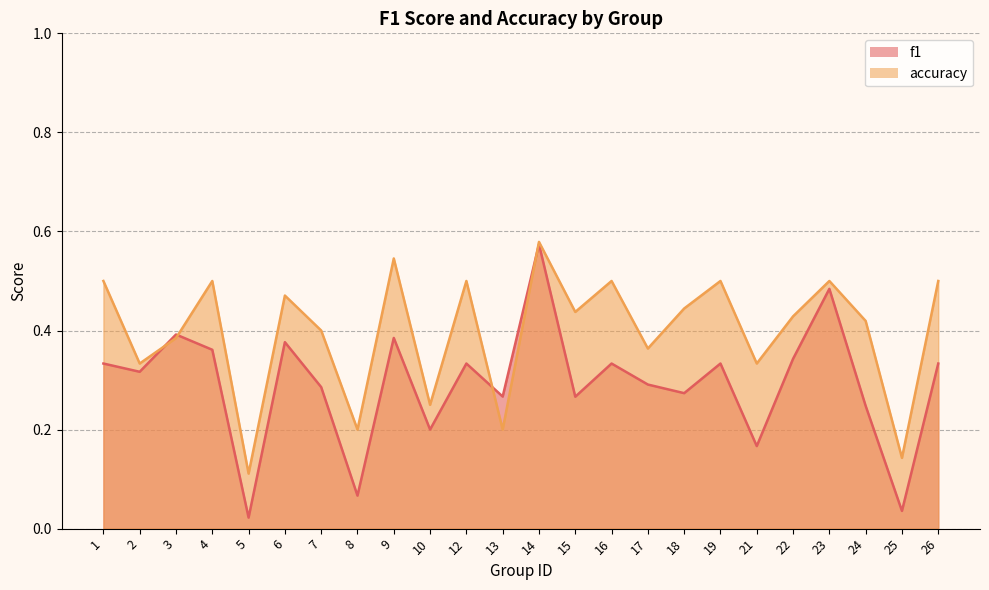

Where is accuracy nearest to the value 0?

5